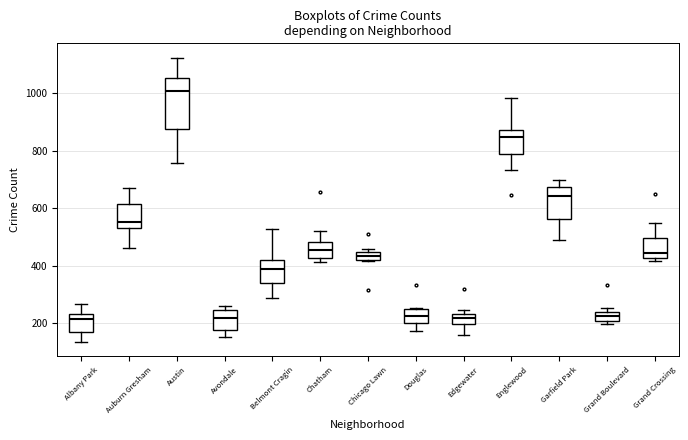

Where is the lower edge of the box for Garfield Park on the y-axis? The values are not printed on the chart, so give them approximately, as read against the axis.

560